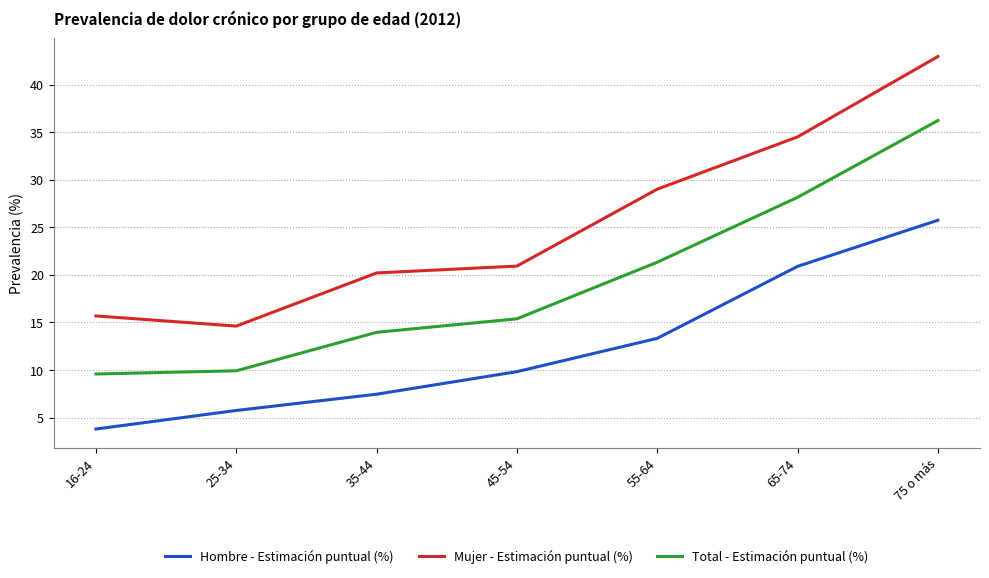

How many lines are shown in the chart?

3